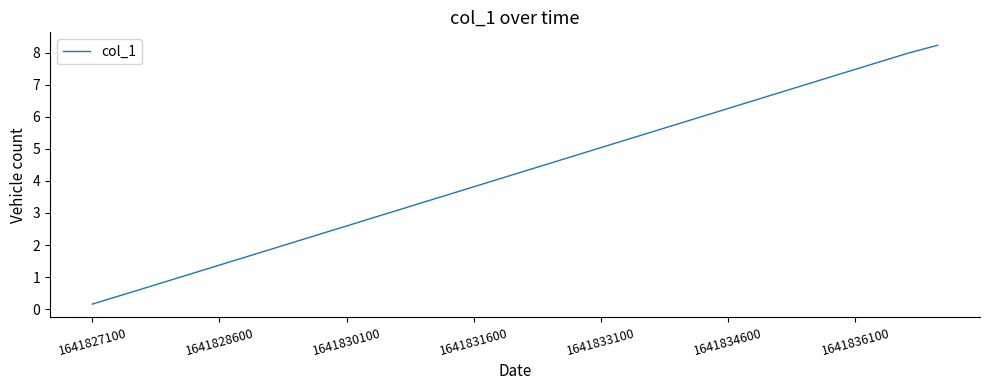

Is this an area chart (filled region under the line)?

No